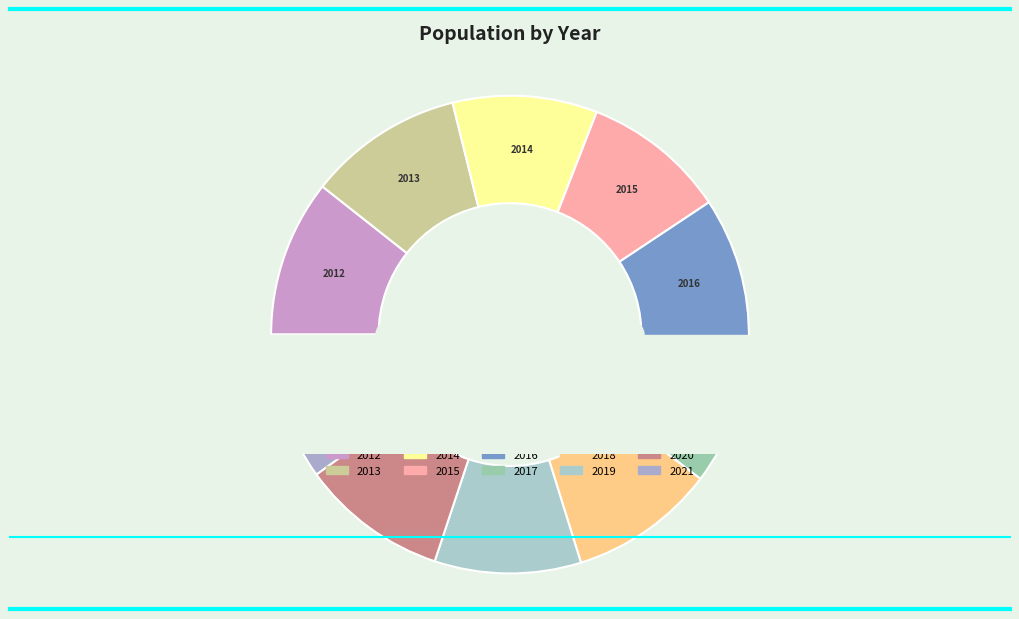

Rank the categories by value from highest to lowest.

2012, 2013, 2021, 2020, 2019, 2018, 2017, 2016, 2014, 2015